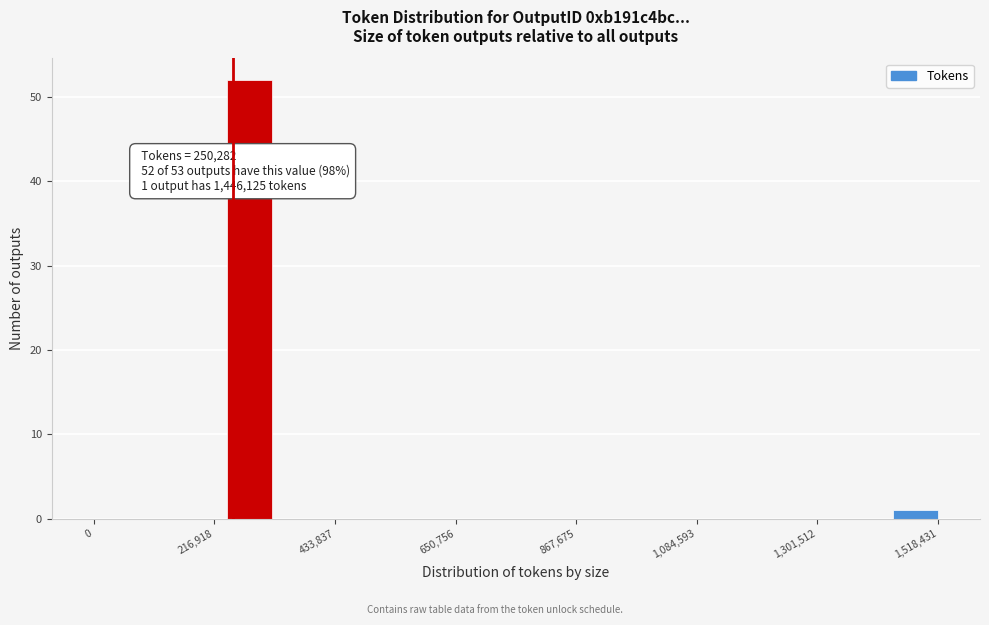

Around what value on the x-axis is the tallest bar? Give the approximate position of its centre, as read against the axis.

300000